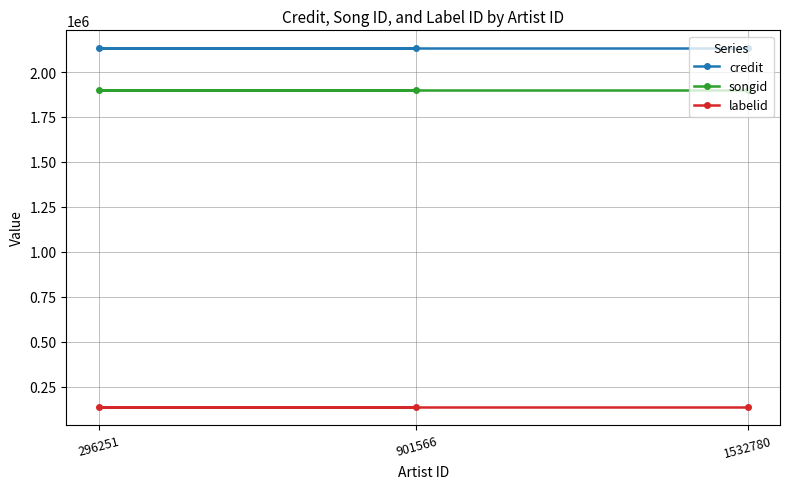

Reading left to right, extract all data points from this chart.

credit: 296251=2132142	901566=2132142	1532780=2132142
songid: 296251=1902766	901566=1902766	1532780=1902766
labelid: 296251=139824	901566=139824	1532780=139824